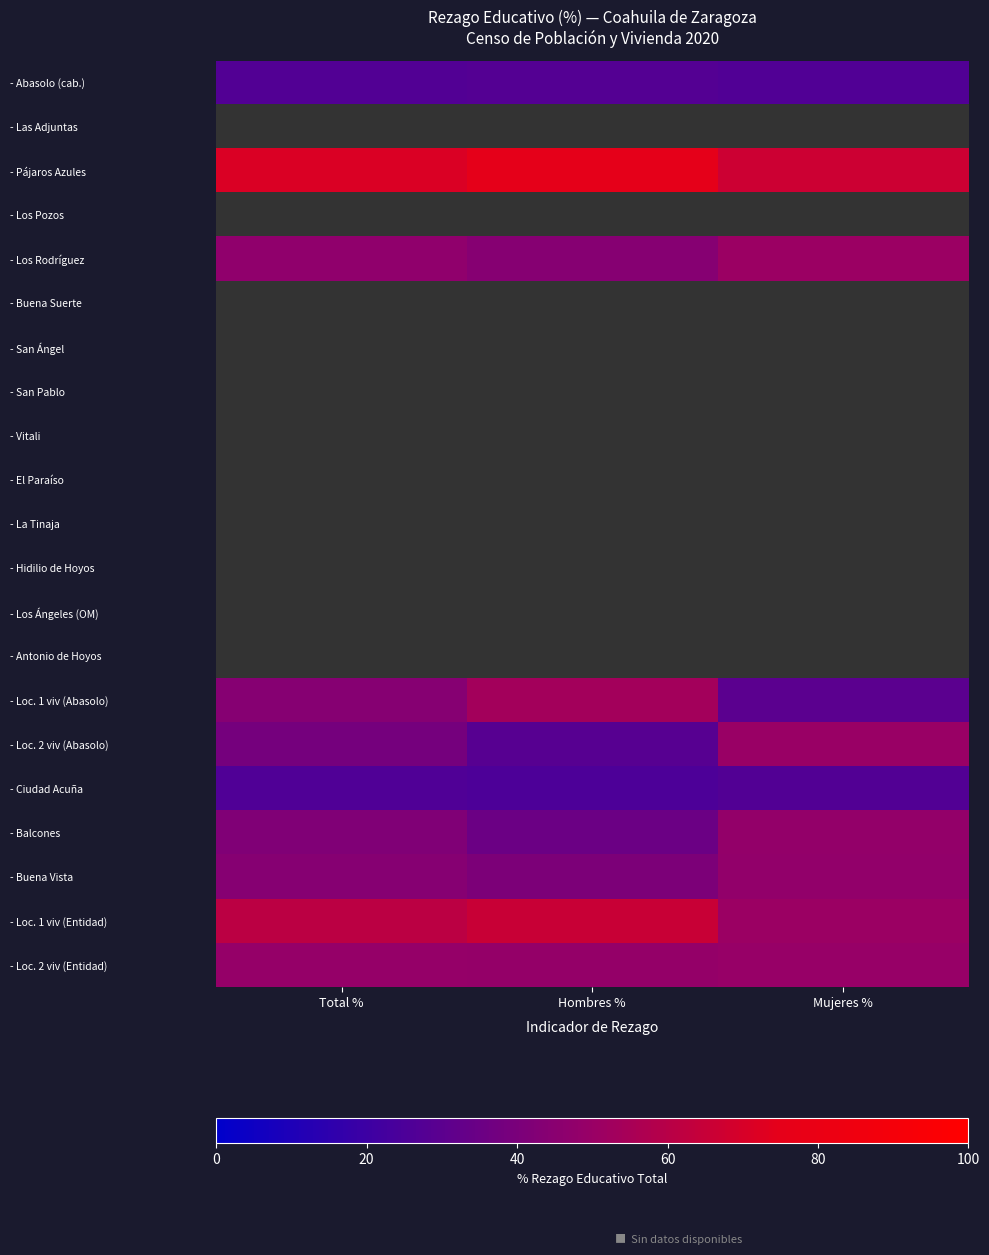

Which category has the lowest value in the - Loc. 2 viv (Abasolo) series?

Hombres %